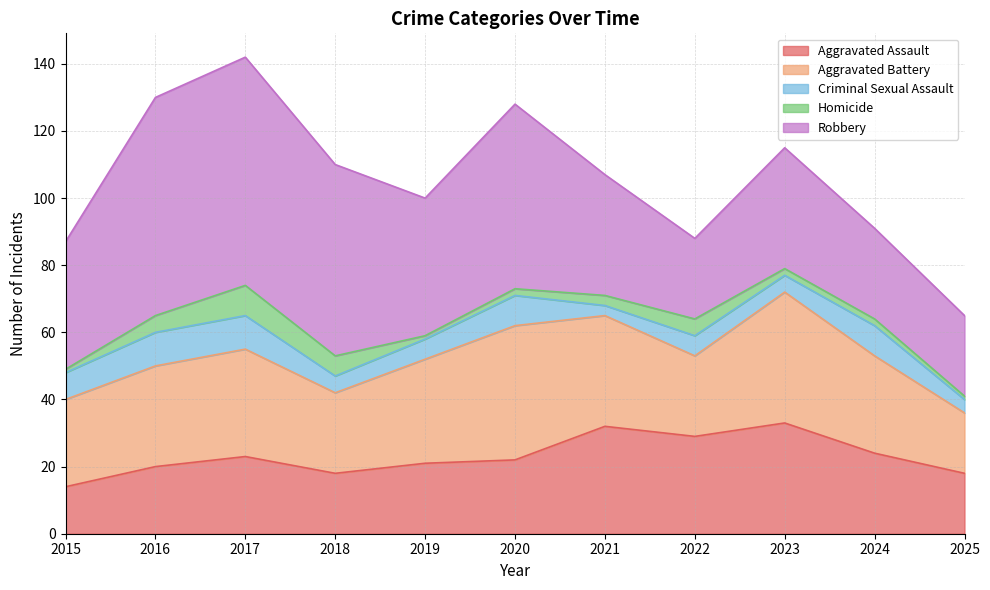

At which category is the sum across all series the highest?

2017